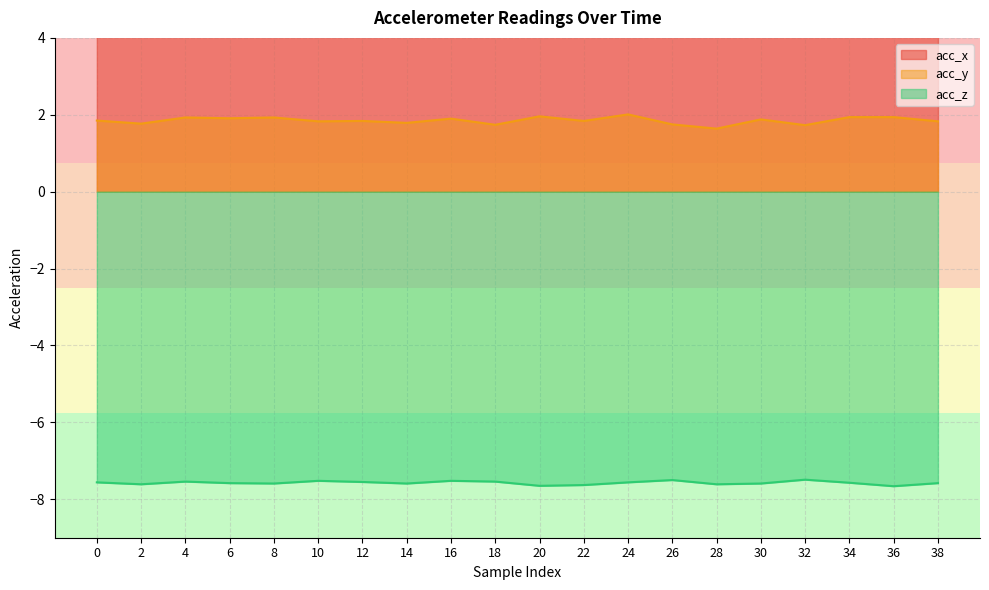

True or false: acc_y has a value of 0.7 at 10.

False